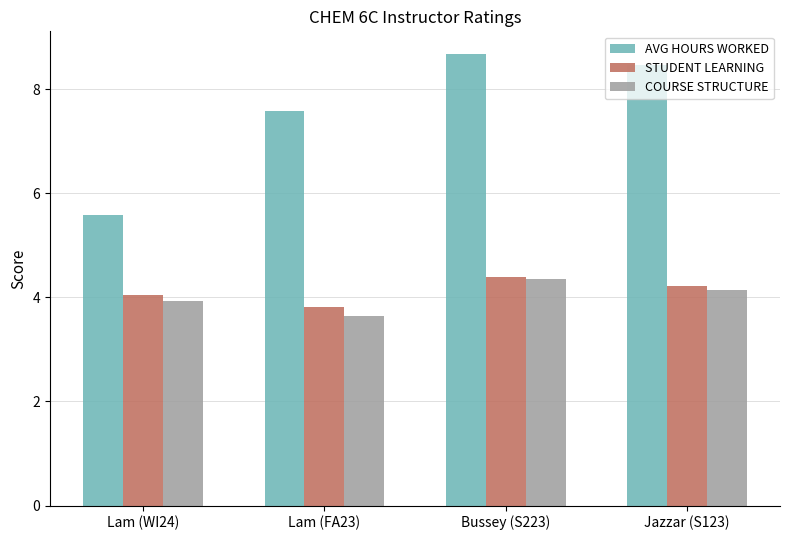

What is the average value of the COURSE STRUCTURE series?

4.0